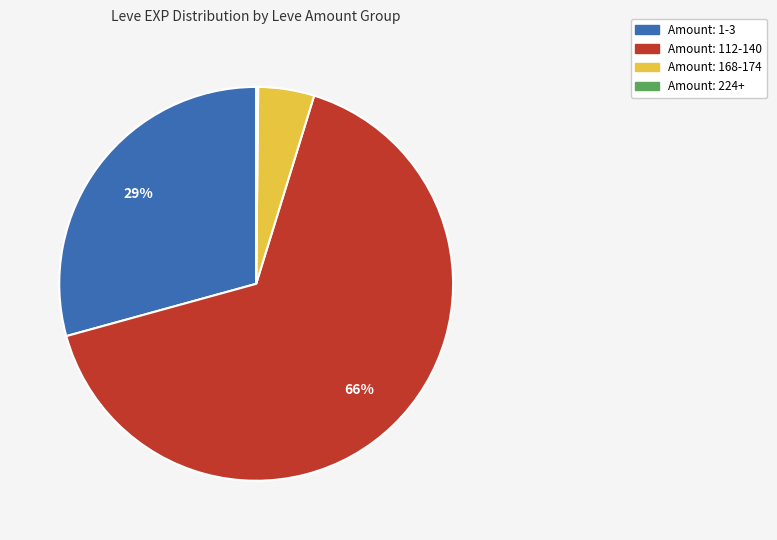

Is there any slice that represents more than half of the pie?

Yes